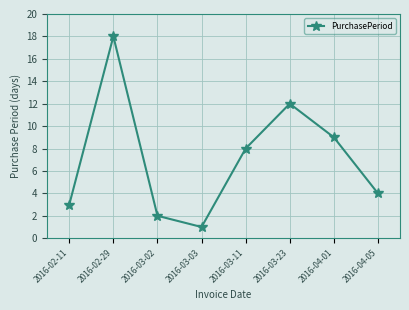

Does the chart have visible grid lines?

Yes